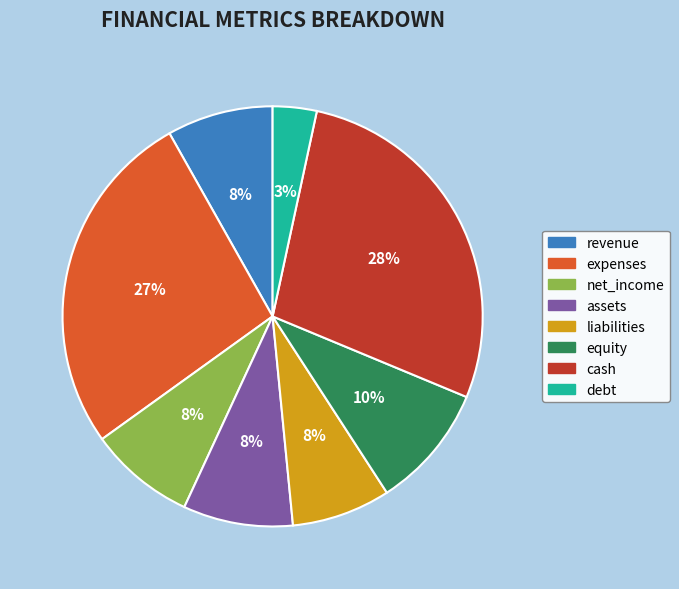

Does cash represent more than half of the total?

No